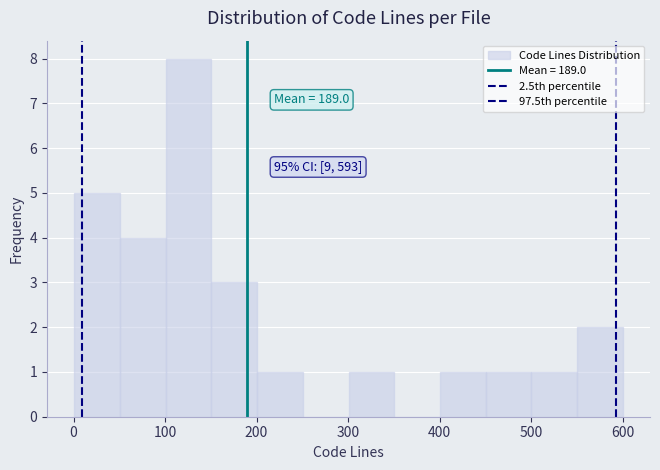

Over which range of the x-axis is the bar tallest?

100 to 150